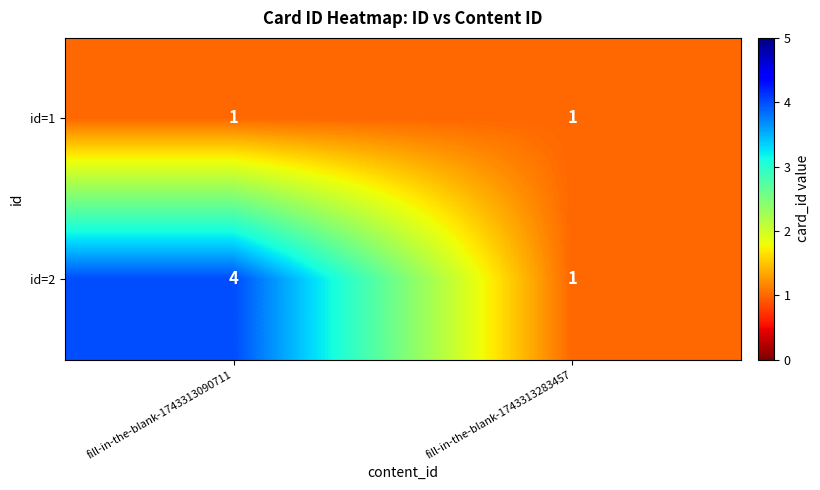

Which category has the highest value in the id=2 series?

fill-in-the-blank-1743313090711